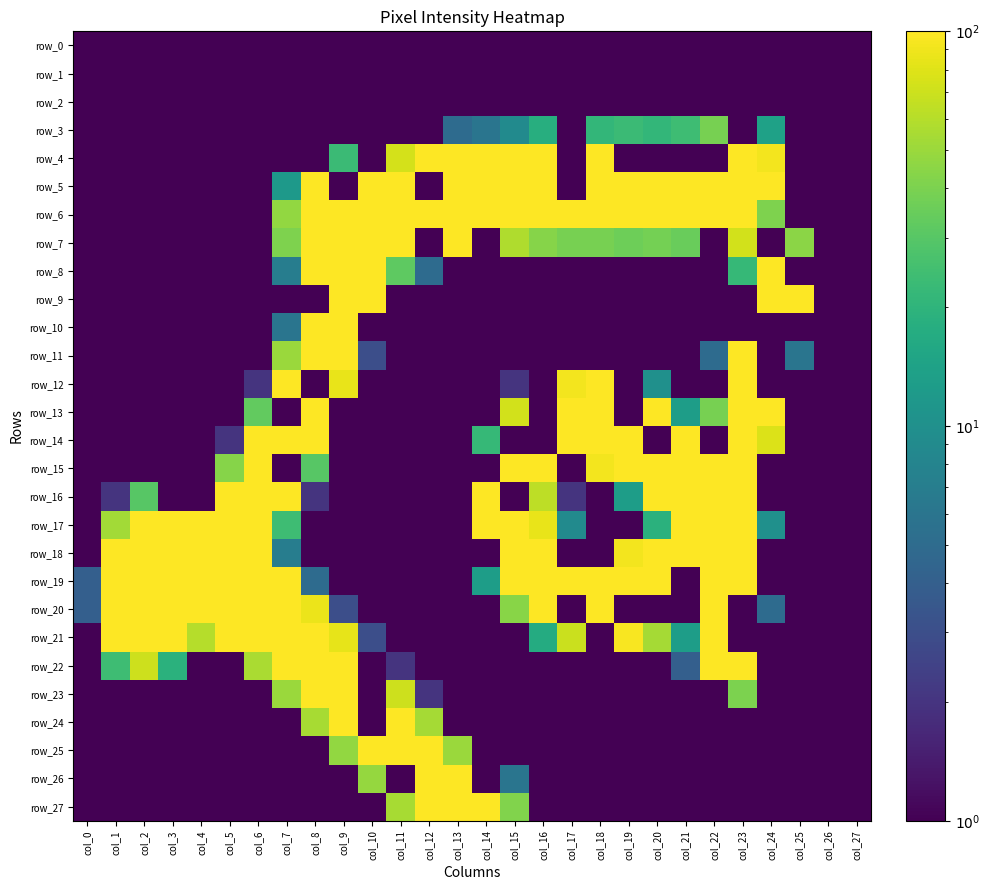

What is the difference between the maximum and minimum values in the row_19 series?

254.9